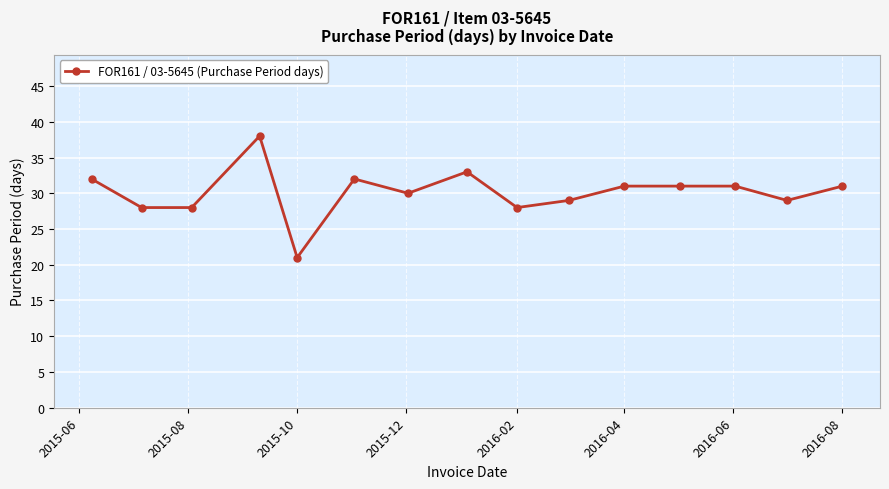

What is the maximum value shown in the chart?

38